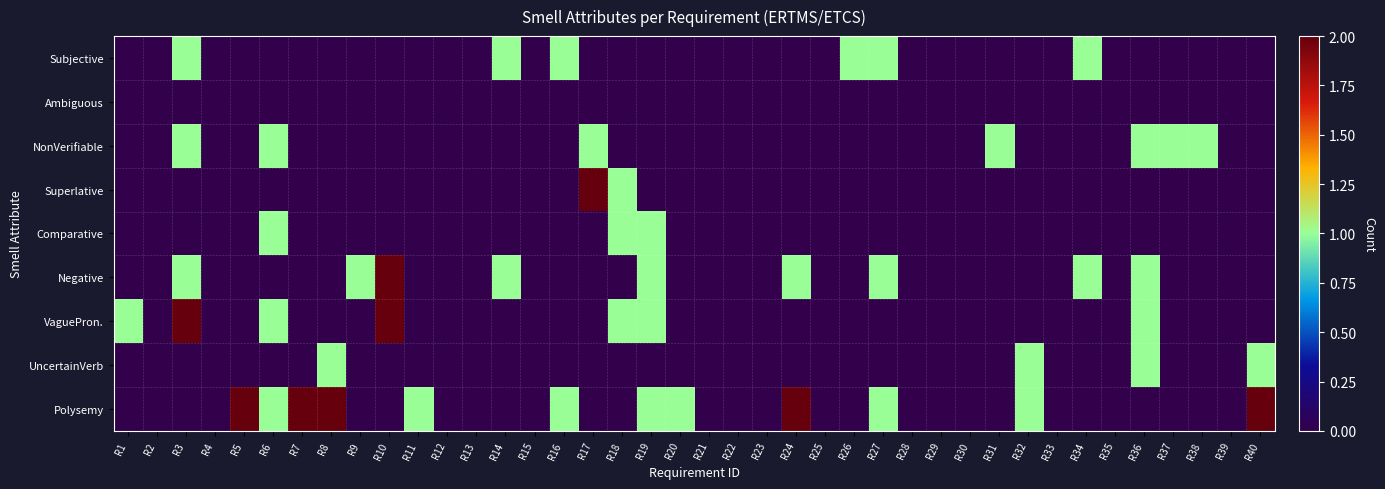

Reading left to right, extract all data points from this chart.

Subjective: R1=0	R2=0	R3=1	R4=0	R5=0	R6=0	R7=0	R8=0	R9=0	R10=0	R11=0	R12=0	R13=0	R14=1	R15=0	R16=1	R17=0	R18=0	R19=0	R20=0	R21=0	R22=0	R23=0	R24=0	R25=0	R26=1	R27=1	R28=0	R29=0	R30=0	R31=0	R32=0	R33=0	R34=1	R35=0	R36=0	R37=0	R38=0	R39=0	R40=0
Ambiguous: R1=0	R2=0	R3=0	R4=0	R5=0	R6=0	R7=0	R8=0	R9=0	R10=0	R11=0	R12=0	R13=0	R14=0	R15=0	R16=0	R17=0	R18=0	R19=0	R20=0	R21=0	R22=0	R23=0	R24=0	R25=0	R26=0	R27=0	R28=0	R29=0	R30=0	R31=0	R32=0	R33=0	R34=0	R35=0	R36=0	R37=0	R38=0	R39=0	R40=0
NonVerifiable: R1=0	R2=0	R3=1	R4=0	R5=0	R6=1	R7=0	R8=0	R9=0	R10=0	R11=0	R12=0	R13=0	R14=0	R15=0	R16=0	R17=1	R18=0	R19=0	R20=0	R21=0	R22=0	R23=0	R24=0	R25=0	R26=0	R27=0	R28=0	R29=0	R30=0	R31=1	R32=0	R33=0	R34=0	R35=0	R36=1	R37=1	R38=1	R39=0	R40=0
Superlative: R1=0	R2=0	R3=0	R4=0	R5=0	R6=0	R7=0	R8=0	R9=0	R10=0	R11=0	R12=0	R13=0	R14=0	R15=0	R16=0	R17=2	R18=1	R19=0	R20=0	R21=0	R22=0	R23=0	R24=0	R25=0	R26=0	R27=0	R28=0	R29=0	R30=0	R31=0	R32=0	R33=0	R34=0	R35=0	R36=0	R37=0	R38=0	R39=0	R40=0
Comparative: R1=0	R2=0	R3=0	R4=0	R5=0	R6=1	R7=0	R8=0	R9=0	R10=0	R11=0	R12=0	R13=0	R14=0	R15=0	R16=0	R17=0	R18=1	R19=1	R20=0	R21=0	R22=0	R23=0	R24=0	R25=0	R26=0	R27=0	R28=0	R29=0	R30=0	R31=0	R32=0	R33=0	R34=0	R35=0	R36=0	R37=0	R38=0	R39=0	R40=0
Negative: R1=0	R2=0	R3=1	R4=0	R5=0	R6=0	R7=0	R8=0	R9=1	R10=2	R11=0	R12=0	R13=0	R14=1	R15=0	R16=0	R17=0	R18=0	R19=1	R20=0	R21=0	R22=0	R23=0	R24=1	R25=0	R26=0	R27=1	R28=0	R29=0	R30=0	R31=0	R32=0	R33=0	R34=1	R35=0	R36=1	R37=0	R38=0	R39=0	R40=0
VaguePron.: R1=1	R2=0	R3=2	R4=0	R5=0	R6=1	R7=0	R8=0	R9=0	R10=2	R11=0	R12=0	R13=0	R14=0	R15=0	R16=0	R17=0	R18=1	R19=1	R20=0	R21=0	R22=0	R23=0	R24=0	R25=0	R26=0	R27=0	R28=0	R29=0	R30=0	R31=0	R32=0	R33=0	R34=0	R35=0	R36=1	R37=0	R38=0	R39=0	R40=0
UncertainVerb: R1=0	R2=0	R3=0	R4=0	R5=0	R6=0	R7=0	R8=1	R9=0	R10=0	R11=0	R12=0	R13=0	R14=0	R15=0	R16=0	R17=0	R18=0	R19=0	R20=0	R21=0	R22=0	R23=0	R24=0	R25=0	R26=0	R27=0	R28=0	R29=0	R30=0	R31=0	R32=1	R33=0	R34=0	R35=0	R36=1	R37=0	R38=0	R39=0	R40=1
Polysemy: R1=0	R2=0	R3=0	R4=0	R5=2	R6=1	R7=2	R8=2	R9=0	R10=0	R11=1	R12=0	R13=0	R14=0	R15=0	R16=1	R17=0	R18=0	R19=1	R20=1	R21=0	R22=0	R23=0	R24=2	R25=0	R26=0	R27=1	R28=0	R29=0	R30=0	R31=0	R32=1	R33=0	R34=0	R35=0	R36=0	R37=0	R38=0	R39=0	R40=2